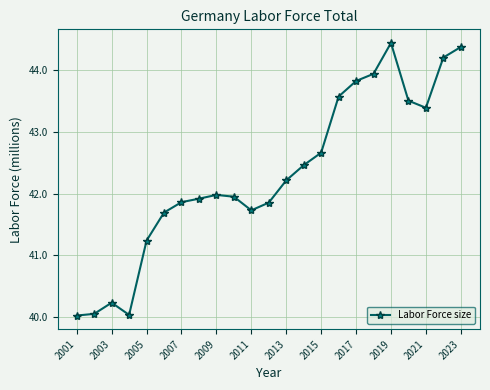

What is the sum of all values?

973.1